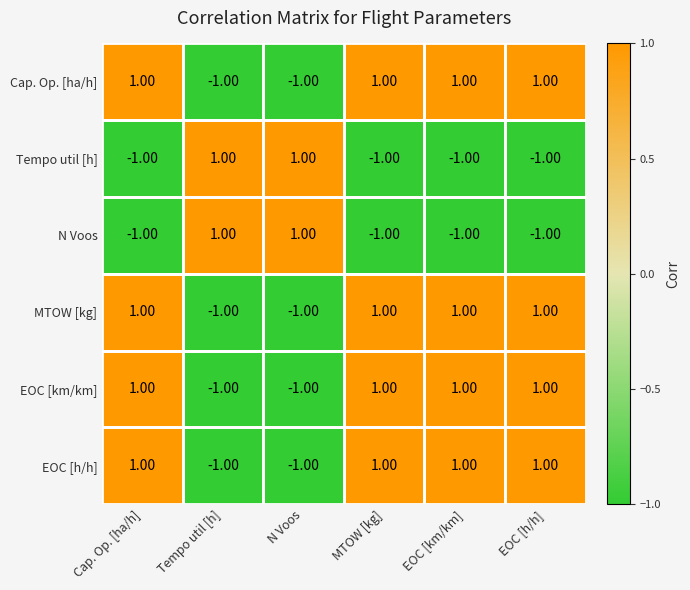

What is the minimum value shown in the chart?

-1